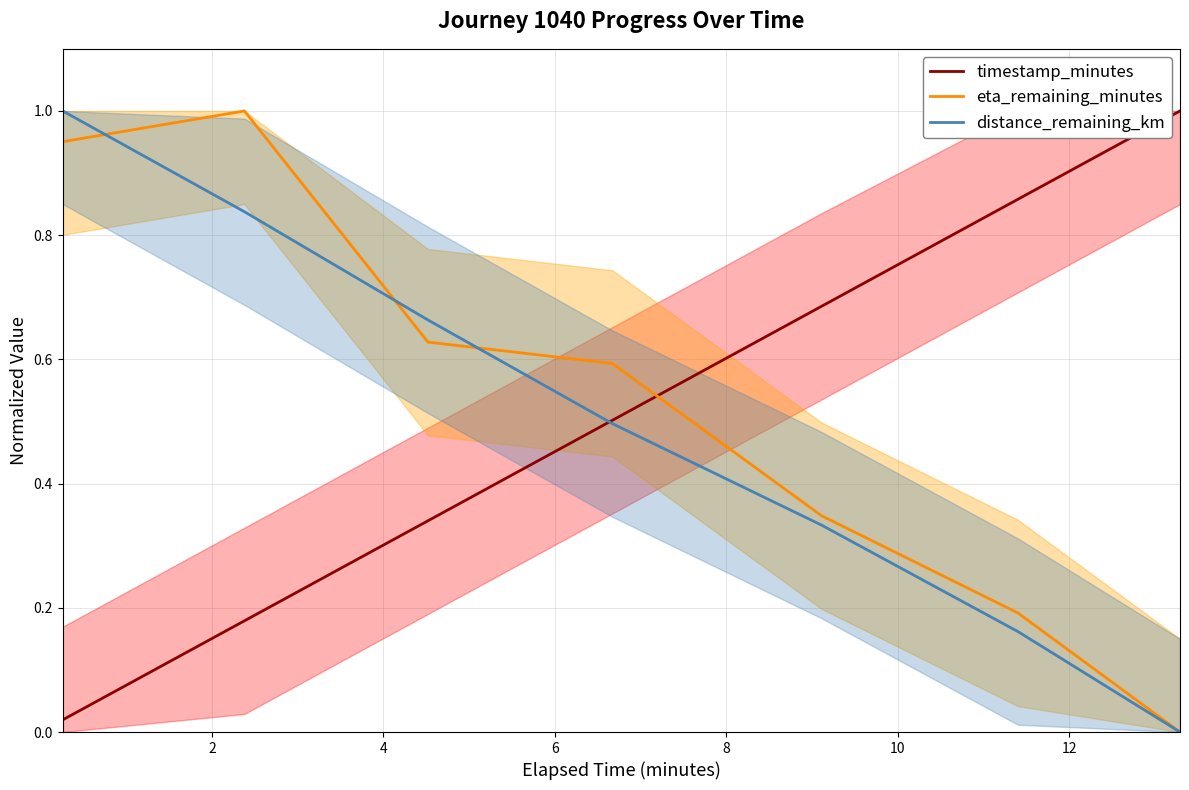

Reading left to right, extract all data points from this chart.

timestamp_minutes: 0.0	0.2	0.3	0.5	0.7	0.9	1.0
eta_remaining_minutes: 1.0	1.0	0.6	0.6	0.3	0.2	0.0
distance_remaining_km: 1.0	0.8	0.7	0.5	0.3	0.2	0.0